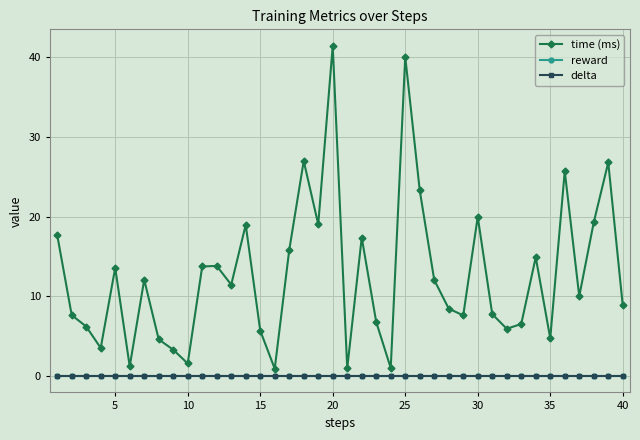

Does the chart have visible grid lines?

Yes